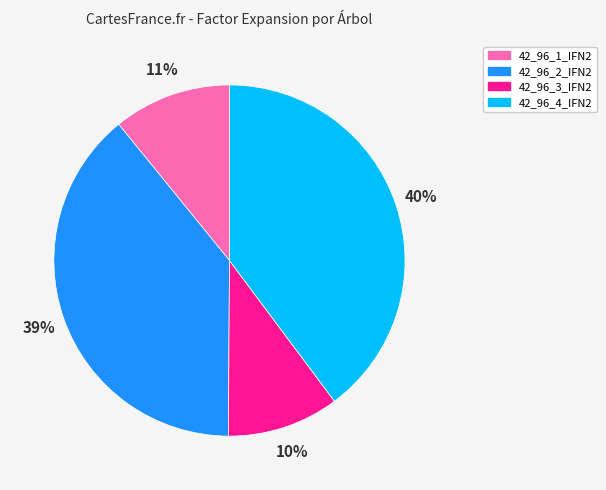

Which category has the smallest portion of the pie?

42_96_3_IFN2